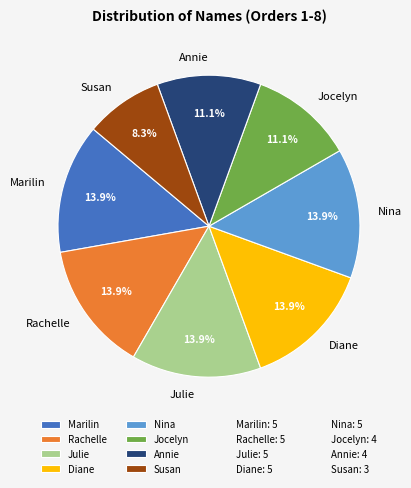

What percentage is the Jocelyn slice, to the nearest percent?

11%